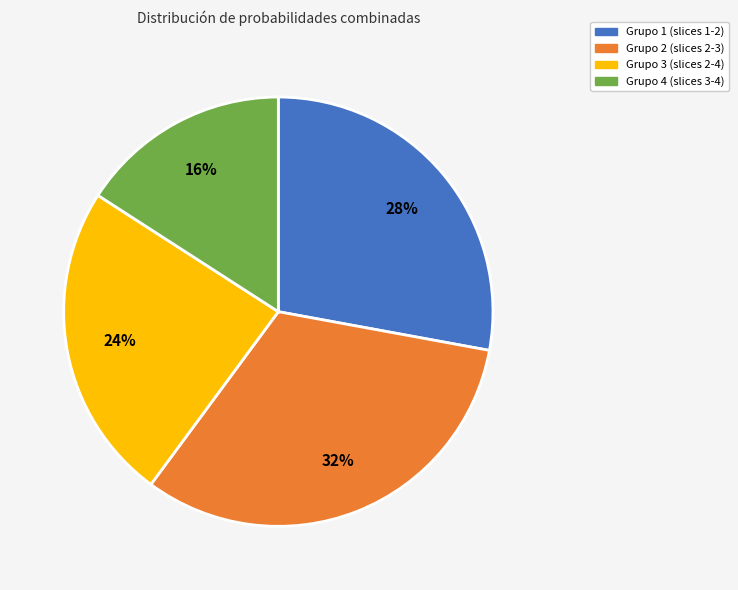

Is there a majority slice in this chart?

No